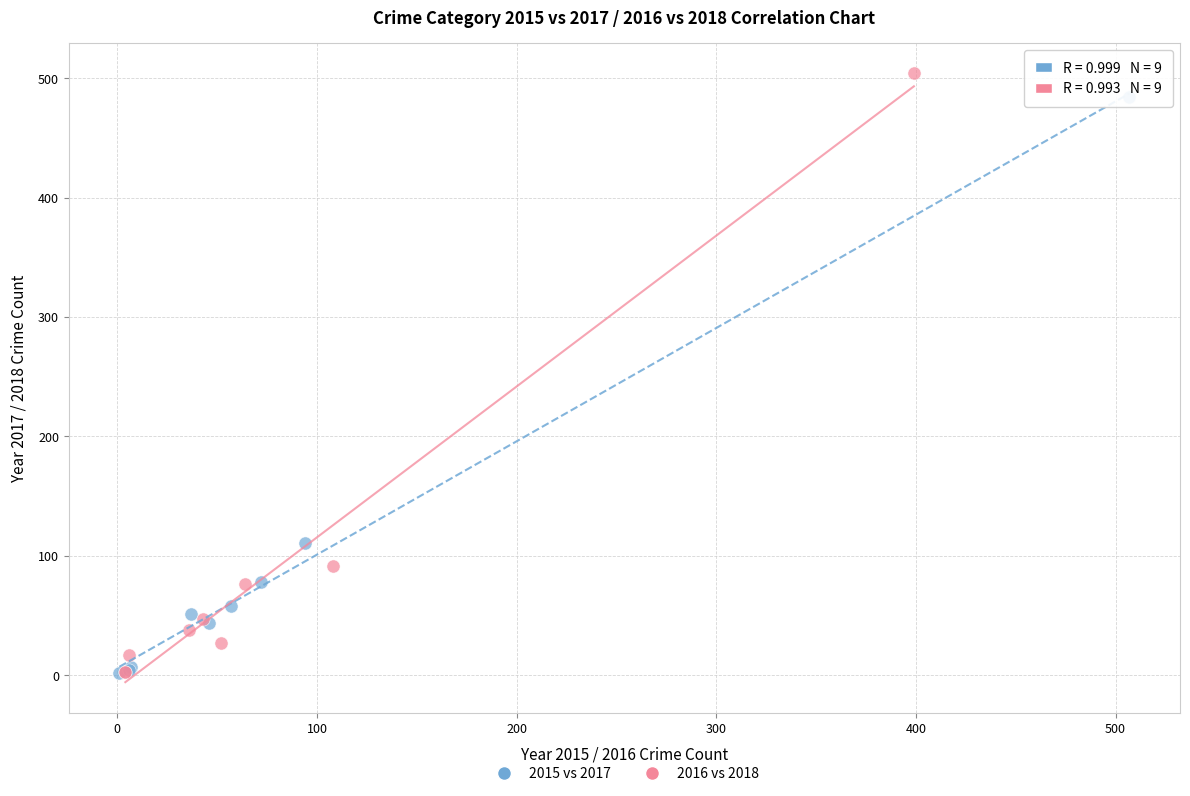

Which series has the widest spread of Y values?

2016 vs 2018